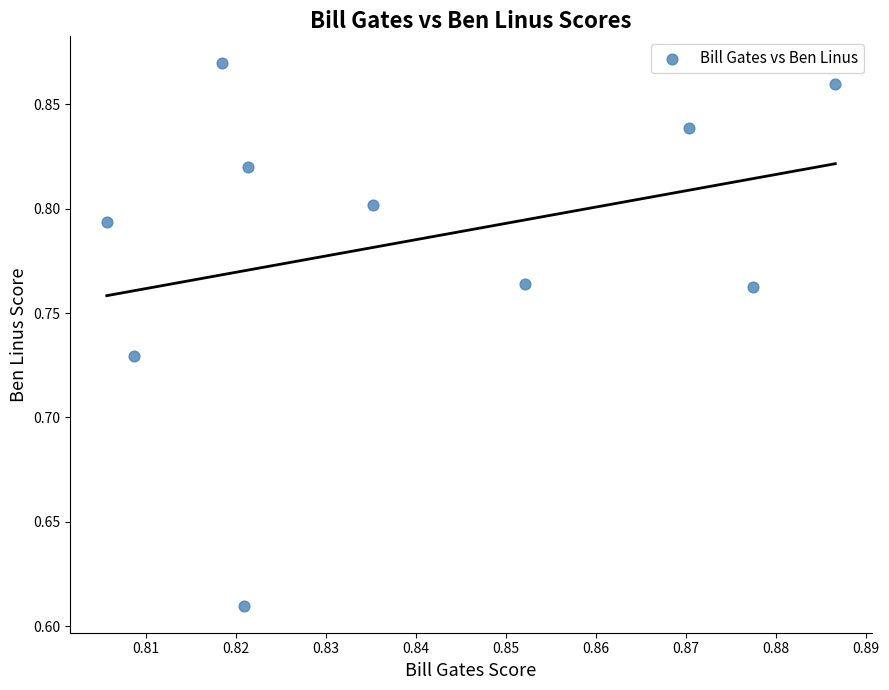

What is the range of Y values (max minus min)?

0.3